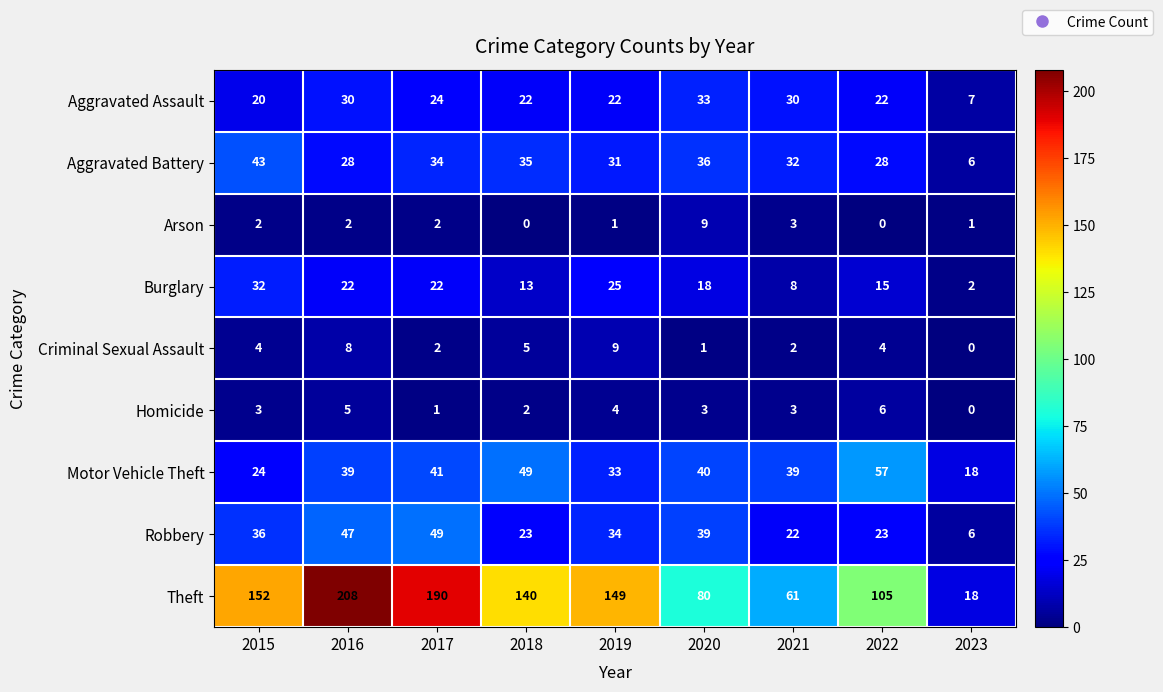

What is the average value of the Robbery series?

31